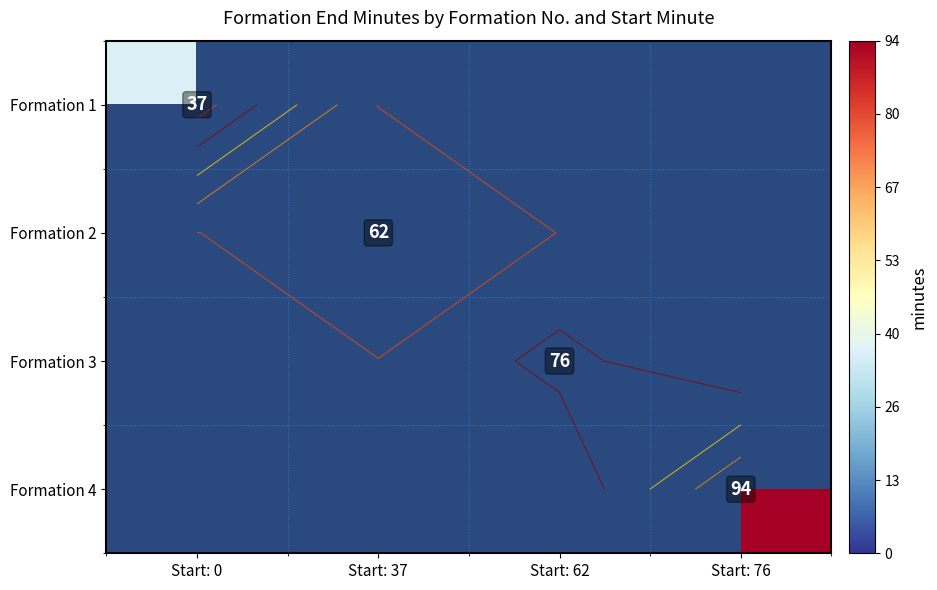

Which category has the lowest value in the Formation 3 series?

Start: 0